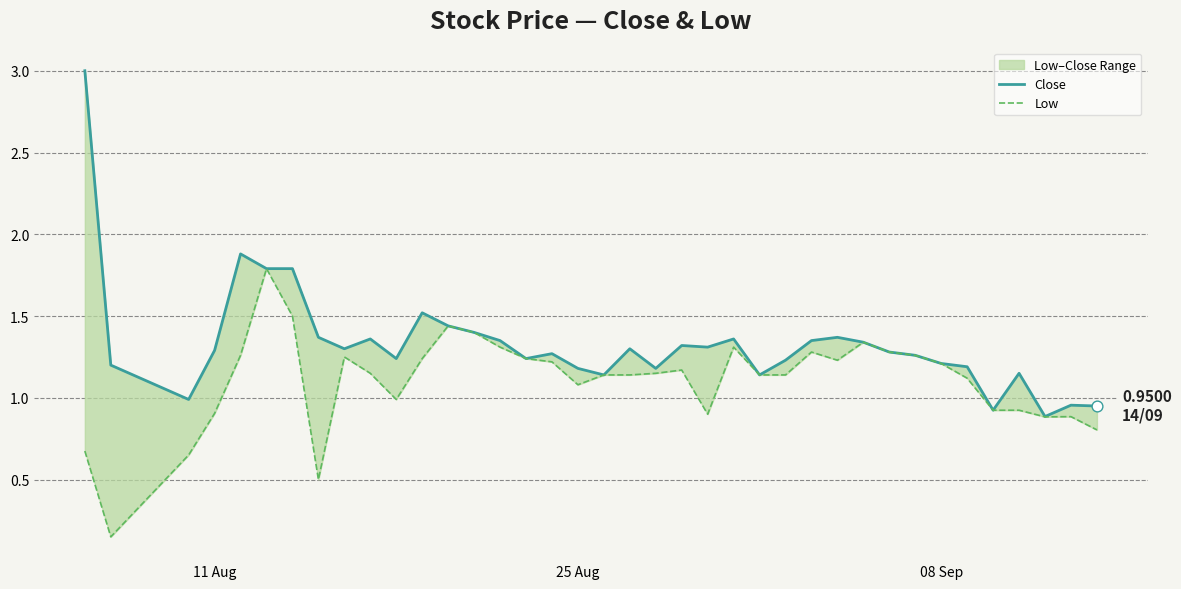

At how many categories does at least one series exceed 2?

1